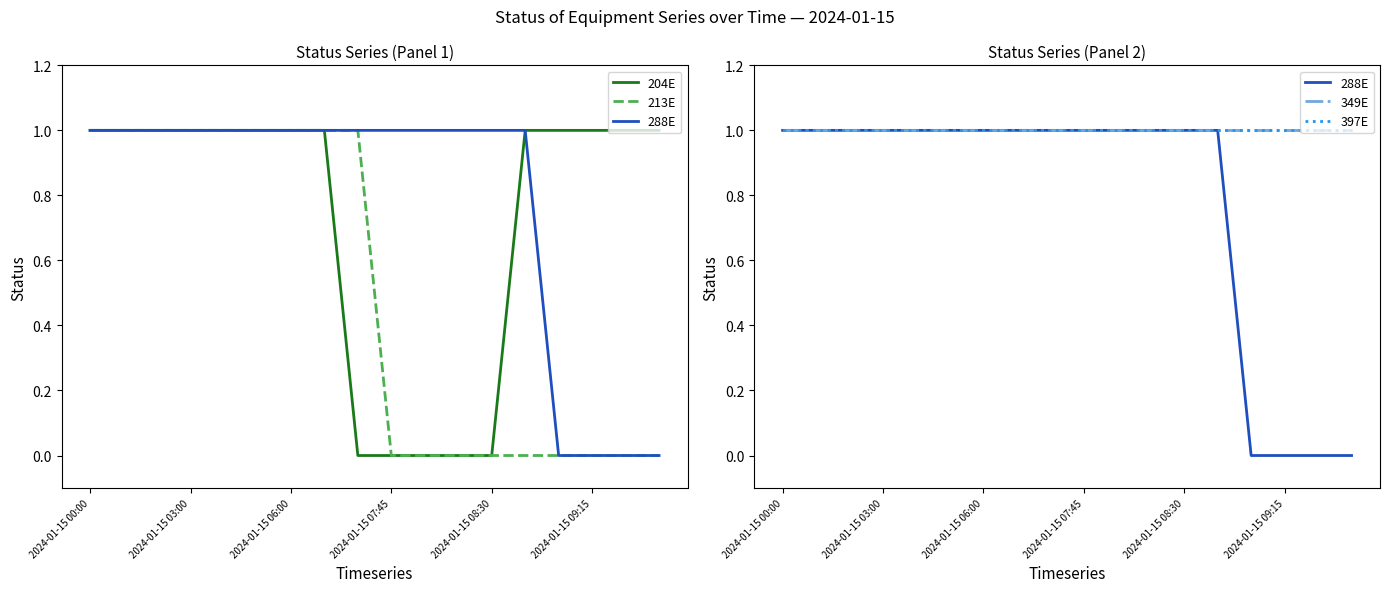

Rank the series at 2024-01-15 09:15 from highest to lowest value.

204E, 349E, 397E, 213E, 288E